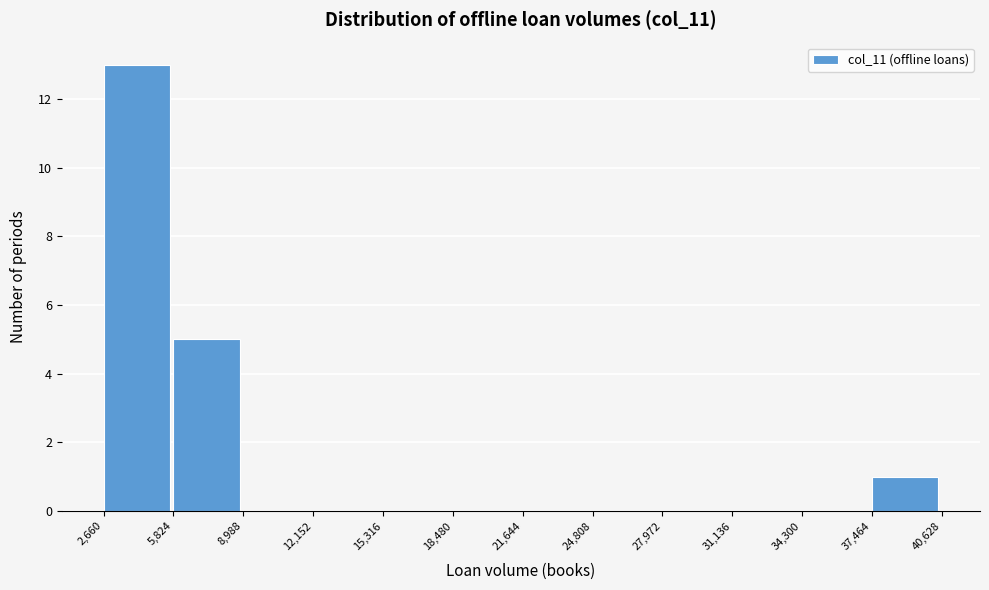

Reading left to right, list every bar in this chart as the range it spans on the x-axis followed by its height. The values are not printed on the chart, so give them approximately, as read against the axis.

2,660 to 5,824: 13
5,824 to 8,988: 5
8,988 to 12,152: 0
12,152 to 15,316: 0
15,316 to 18,480: 0
18,480 to 21,644: 0
21,644 to 24,808: 0
24,808 to 27,972: 0
27,972 to 31,136: 0
31,136 to 34,300: 0
34,300 to 37,464: 0
37,464 to 40,628: 1